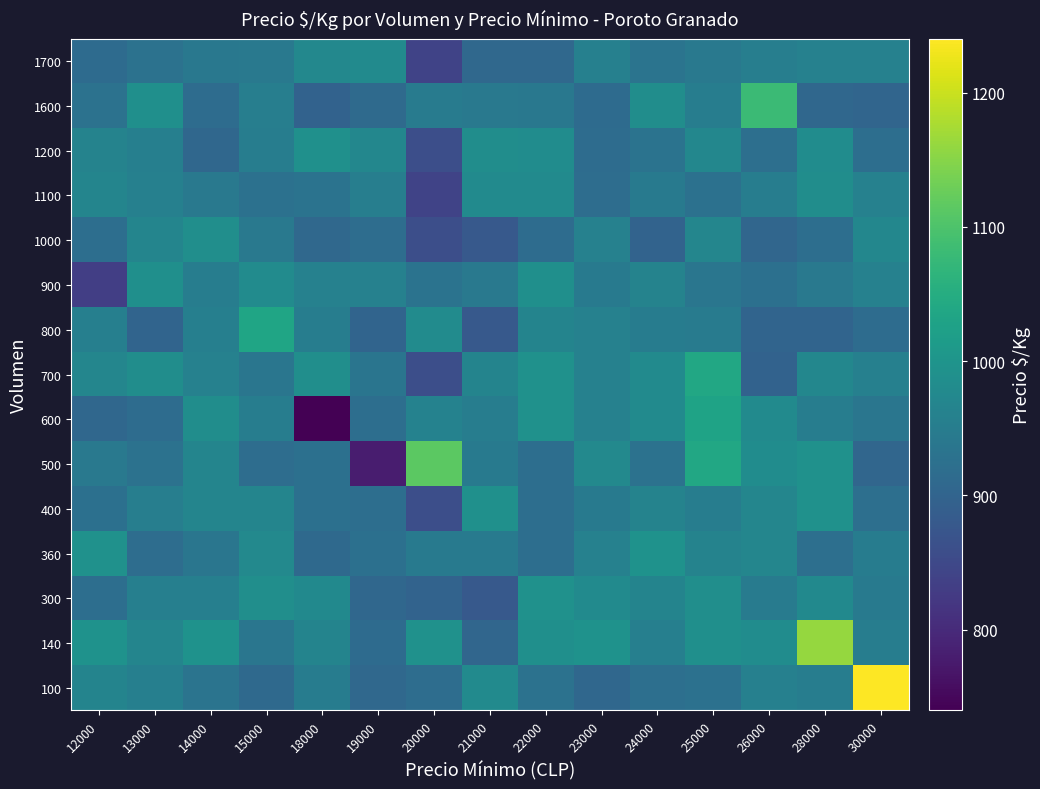

Reading right to left, what are all the values shown in this chart?

row_0: 30000=1240.0	28000=952.7	26000=956.8	25000=927.1	24000=922.9	23000=907.1	22000=928.6	21000=979.7	20000=919.1	19000=909.7	18000=950.9	15000=910.6	14000=932.3	13000=956.3	12000=965.4
row_1: 30000=951.0	28000=1160.0	26000=983.5	25000=989.6	24000=955.1	23000=993.9	22000=989.7	21000=905.7	20000=993.8	19000=914.9	18000=965.6	15000=937.2	14000=995.3	13000=967.6	12000=995.1
row_2: 30000=945.2	28000=976.7	26000=947.6	25000=987.7	24000=965.5	23000=978.3	22000=992.2	21000=880.0	20000=899.6	19000=906.6	18000=977.5	15000=986.6	14000=955.6	13000=954.9	12000=920.8
row_3: 30000=950.2	28000=922.2	26000=970.1	25000=963.5	24000=995.8	23000=960.0	22000=920.2	21000=946.3	20000=945.7	19000=924.6	18000=911.7	15000=975.8	14000=936.2	13000=918.0	12000=992.8
row_4: 30000=923.3	28000=992.5	26000=969.7	25000=952.6	24000=963.7	23000=946.8	22000=920.0	21000=990.1	20000=860.0	19000=921.5	18000=924.4	15000=967.6	14000=967.0	13000=953.2	12000=924.5
row_5: 30000=904.9	28000=993.6	26000=983.2	25000=1040.0	24000=928.8	23000=974.5	22000=920.0	21000=945.5	20000=1113.5	19000=780.0	18000=924.5	15000=917.9	14000=967.0	13000=928.6	12000=942.5
row_6: 30000=937.3	28000=951.1	26000=979.8	25000=1030.0	24000=980.0	23000=960.0	22000=993.4	21000=951.1	20000=962.6	19000=921.2	18000=740.0	15000=951.0	14000=985.3	13000=916.5	12000=906.9
row_7: 30000=958.4	28000=971.6	26000=897.6	25000=1040.0	24000=980.0	23000=960.0	22000=993.0	21000=965.3	20000=860.0	19000=934.3	18000=988.0	15000=936.8	14000=959.7	13000=984.9	12000=969.1
row_8: 30000=916.1	28000=901.1	26000=901.4	25000=948.9	24000=949.7	23000=960.0	22000=966.0	21000=880.0	20000=980.7	19000=900.3	18000=952.7	15000=1033.0	14000=955.8	13000=901.1	12000=956.0
row_9: 30000=958.8	28000=942.8	26000=924.8	25000=935.9	24000=963.8	23000=946.0	22000=988.2	21000=942.8	20000=930.3	19000=960.4	18000=960.1	15000=981.0	14000=951.8	13000=988.1	12000=833.0
row_10: 30000=971.3	28000=920.0	26000=905.2	25000=969.6	24000=900.0	23000=960.0	22000=916.8	21000=880.0	20000=860.0	19000=918.1	18000=908.9	15000=942.4	14000=987.7	13000=967.2	12000=920.2
row_11: 30000=959.8	28000=985.8	26000=951.0	25000=926.2	24000=944.4	23000=919.5	22000=979.9	21000=979.5	20000=840.0	19000=953.8	18000=929.5	15000=926.2	14000=942.8	13000=957.3	12000=967.0
row_12: 30000=921.5	28000=982.6	26000=922.3	25000=970.6	24000=929.6	23000=916.3	22000=984.1	21000=984.4	20000=860.0	19000=970.7	18000=990.0	15000=951.5	14000=906.3	13000=955.4	12000=963.8
row_13: 30000=902.9	28000=906.9	26000=1080.0	25000=952.1	24000=985.6	23000=914.9	22000=940.0	21000=943.1	20000=947.9	19000=913.4	18000=897.0	15000=954.3	14000=916.0	13000=989.5	12000=928.9
row_14: 30000=958.8	28000=960.3	26000=954.0	25000=942.7	24000=932.3	23000=957.3	22000=909.0	21000=908.1	20000=840.0	19000=979.3	18000=973.0	15000=942.2	14000=940.5	13000=928.6	12000=915.3